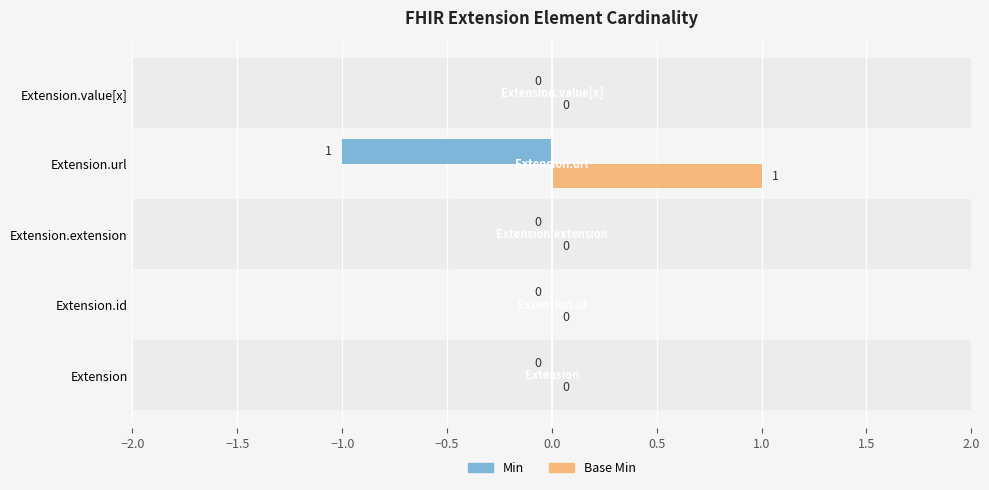

How many Min values are between 0 and 1?

4